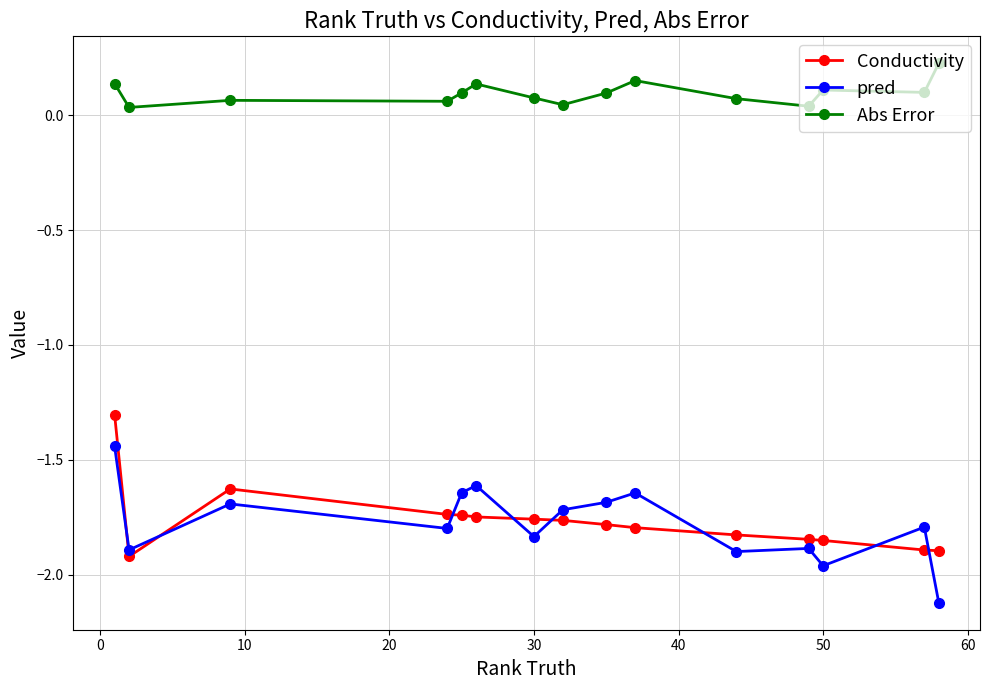

What is the sum of all pred values?

-26.6